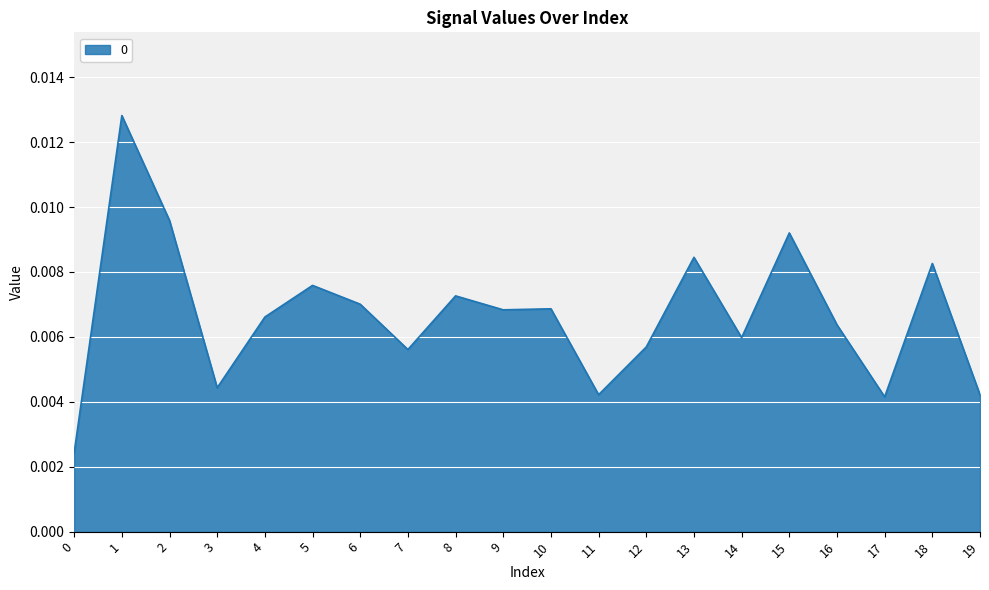

Which has a higher value, 15 or 16?

15